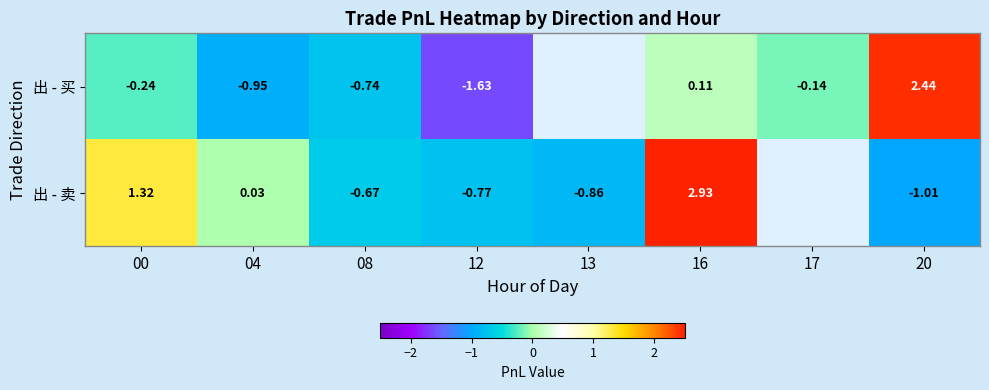

Which series changed the most between 08 and 16?

出 - 卖